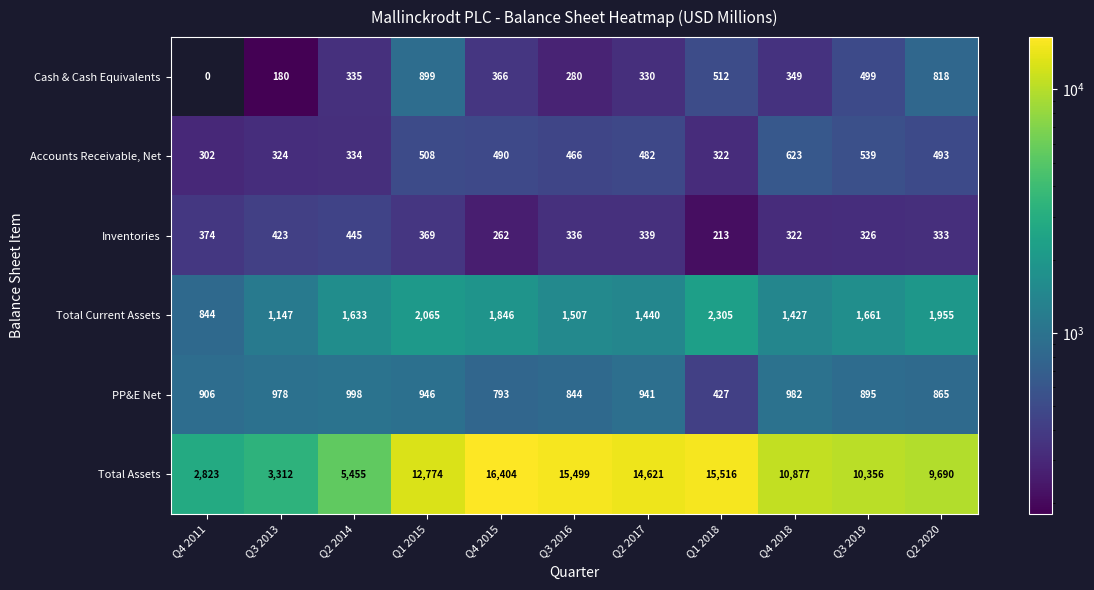

What is the total value across all series at Q3 2016?

18932